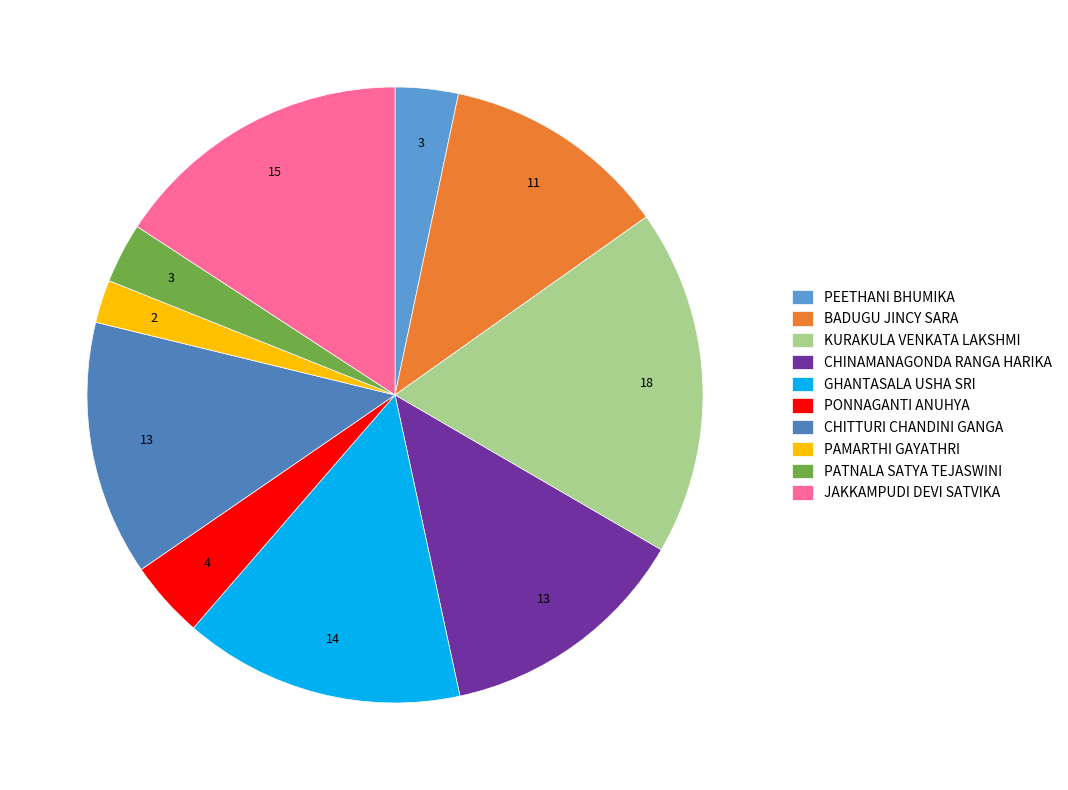

Which slice is the smallest?

PAMARTHI GAYATHRI